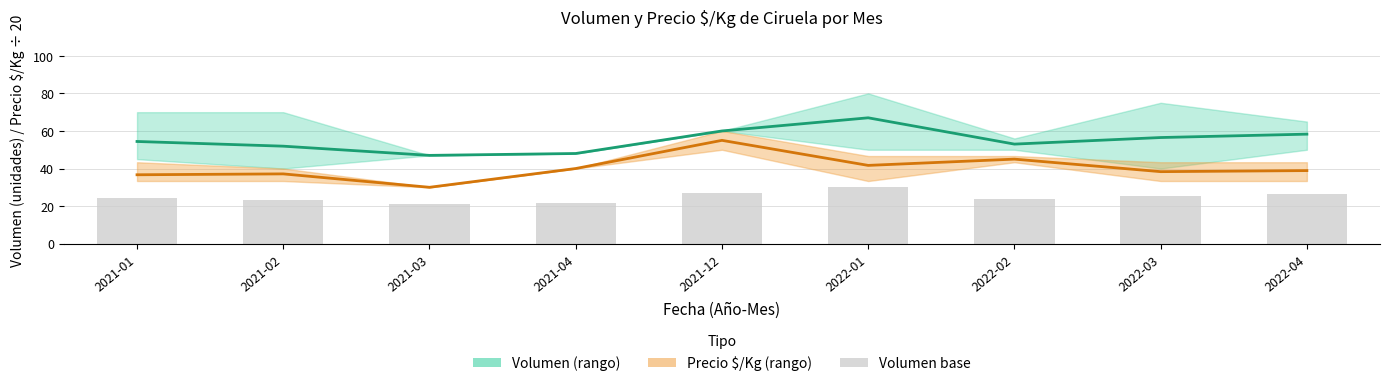

Which series changed the most between 2021-04 and 2021-12?

Precio $/Kg (media)